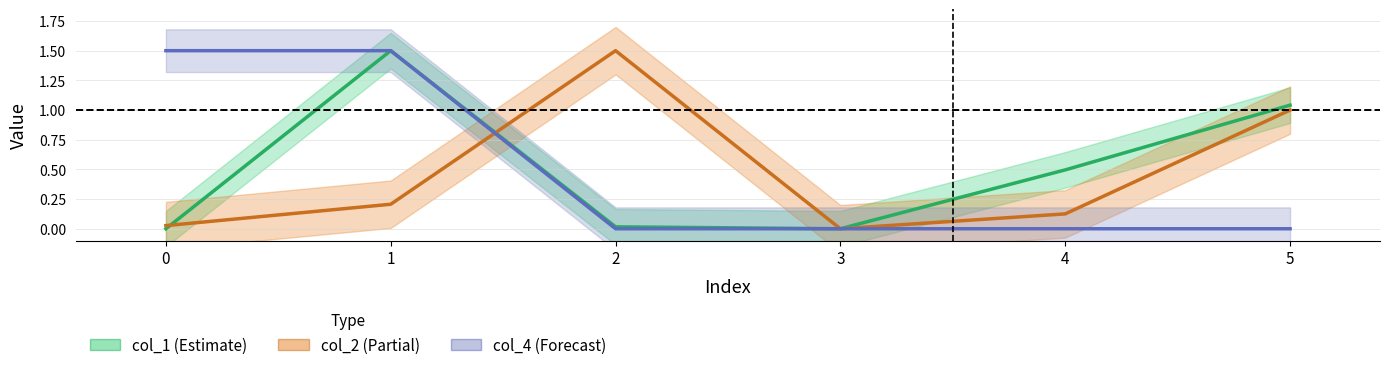

At which label is col_4 (Forecast) closest to 0?

2